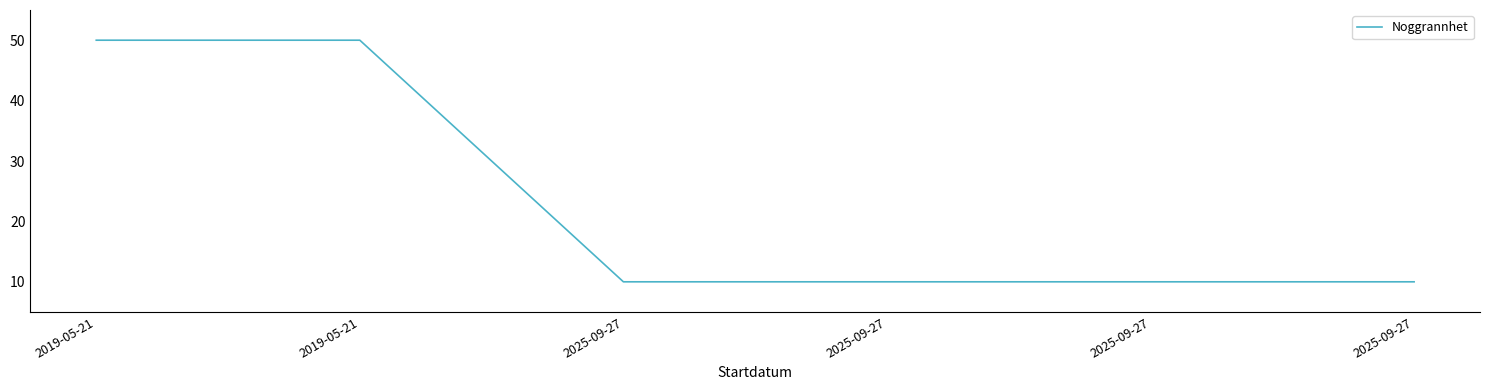

Reading left to right, transcribe all the data shown in this chart.

2019-05-21=50	2019-05-21=50	2025-09-27=10	2025-09-27=10	2025-09-27=10	2025-09-27=10